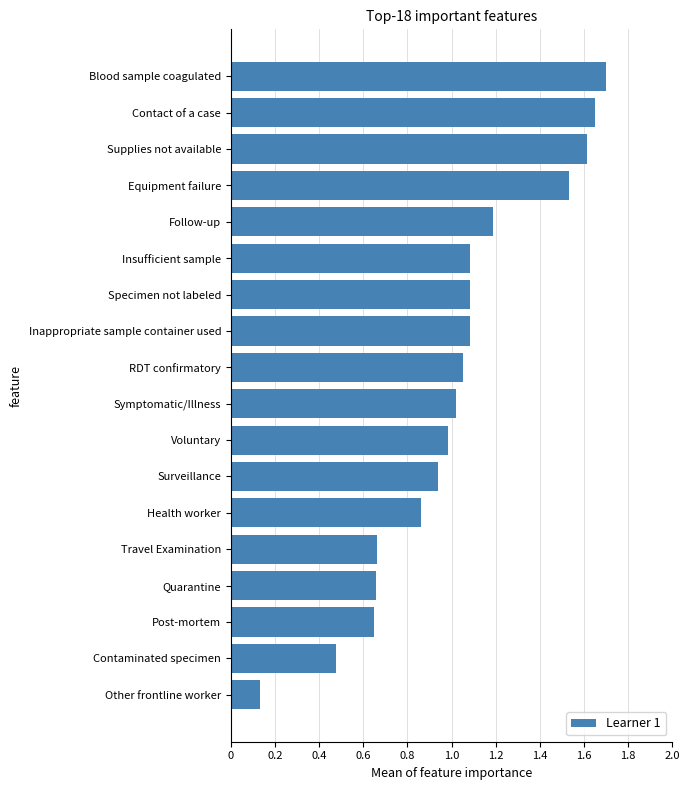

Where is the data nearest to the value 0?

Other frontline worker